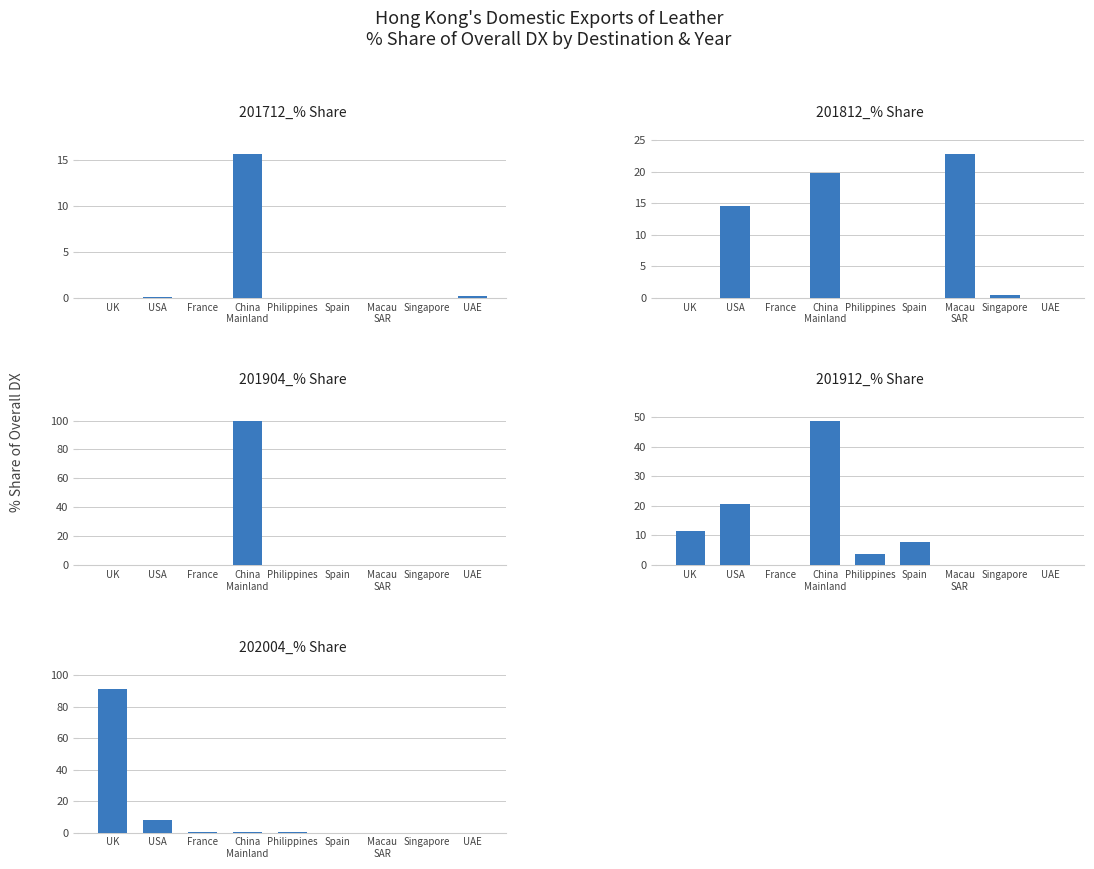

What is the average value of the 201912_% Share series?

10.2